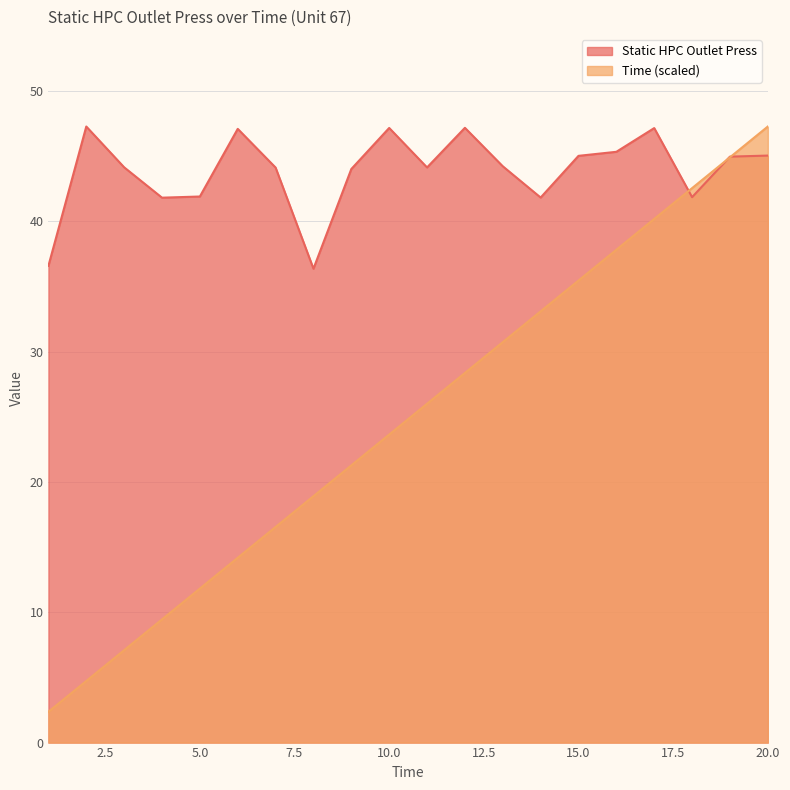

Rank the series by their average value, from highest to lowest.

Static HPC Outlet Press, Time (scaled)